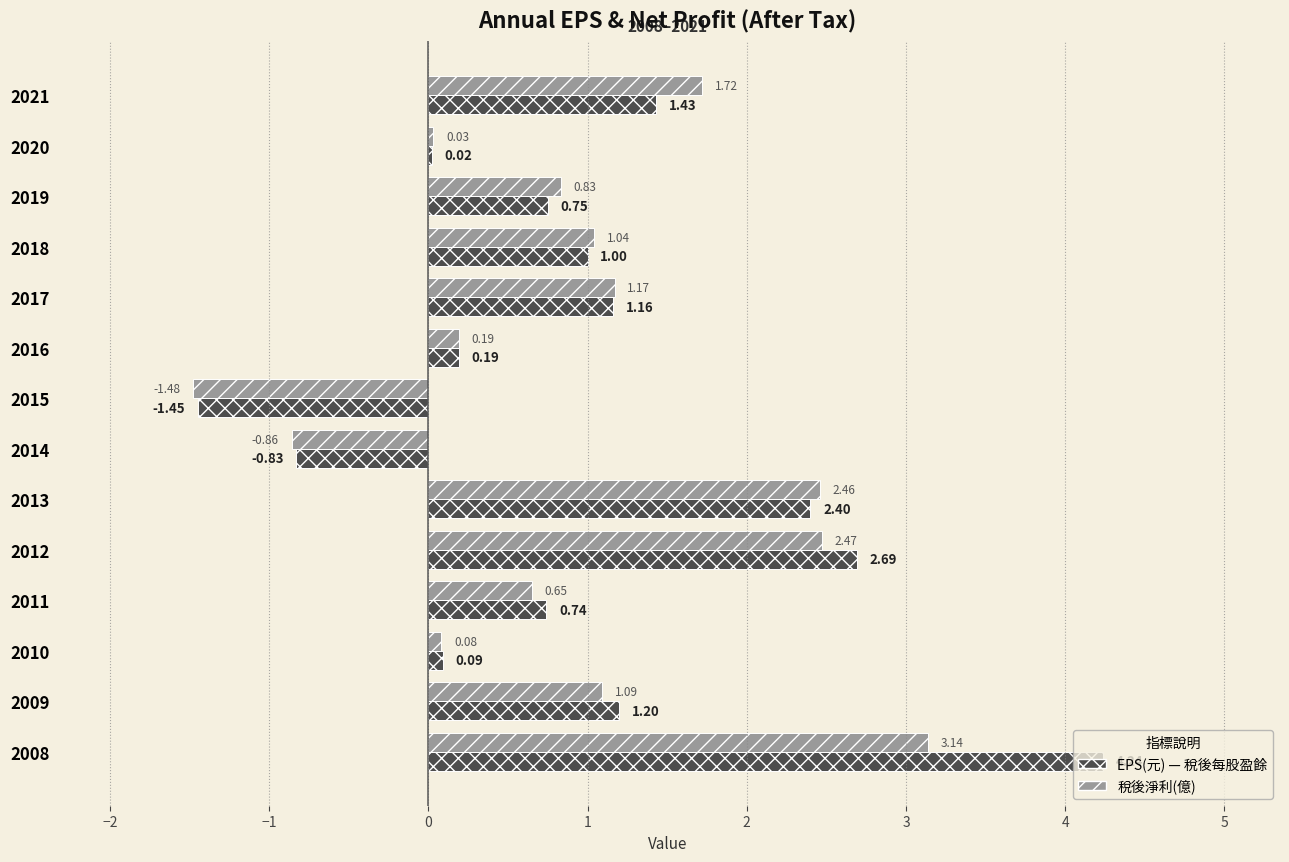

What is the total value across all series at 2014?

-1.7